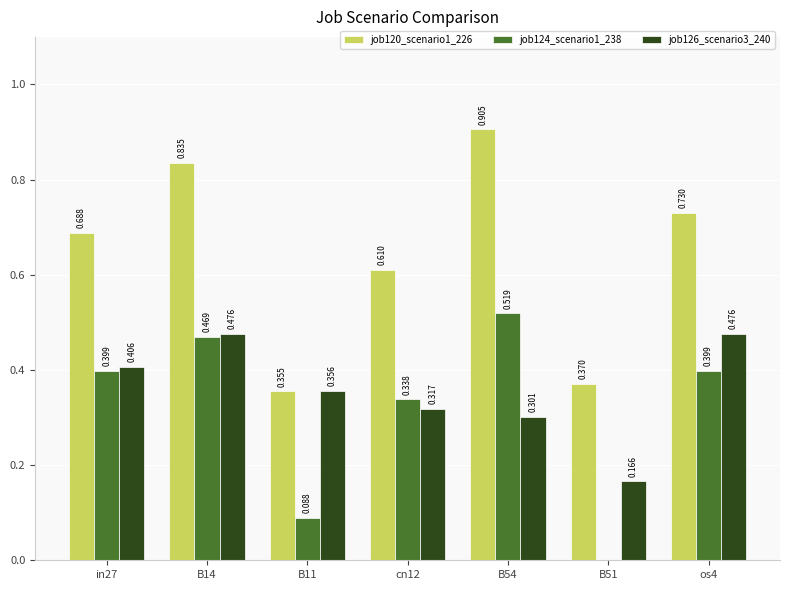

What is the difference between the maximum and minimum values in the job124_scenario1_238 series?

0.5